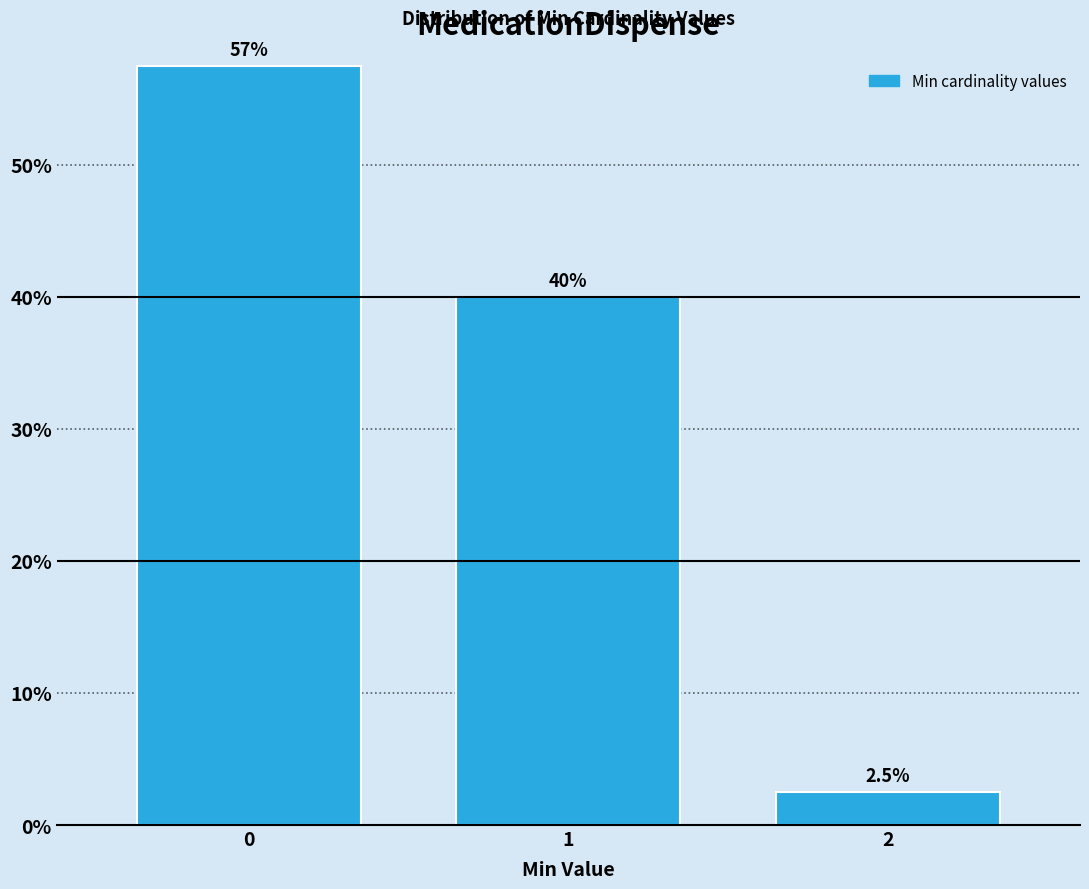

Reading left to right, extract all data points from this chart.

57.5	40.0	2.5